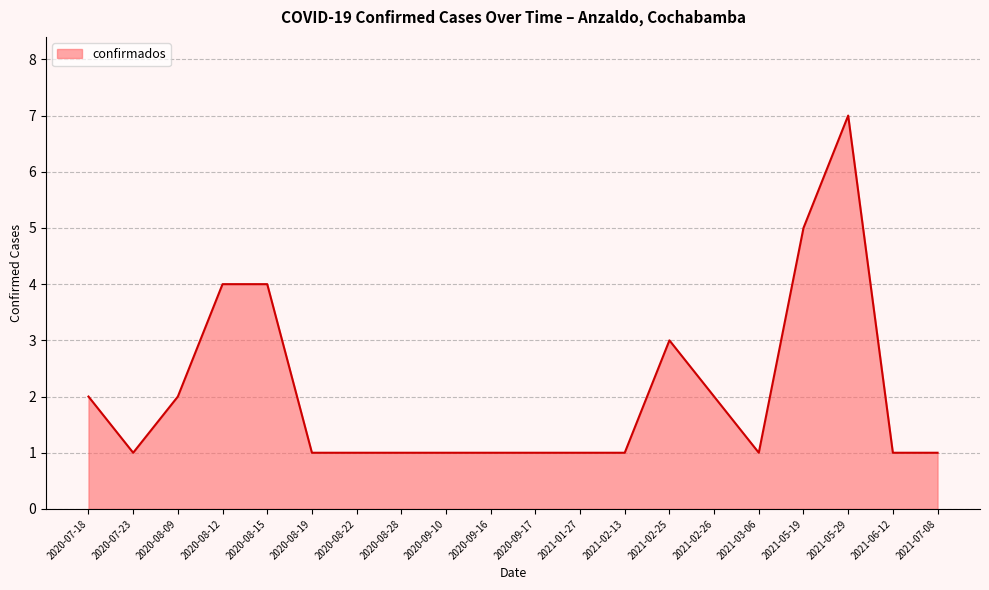

Reading right to left, transcribe all the data shown in this chart.

1	1	7	5	1	2	3	1	1	1	1	1	1	1	1	4	4	2	1	2